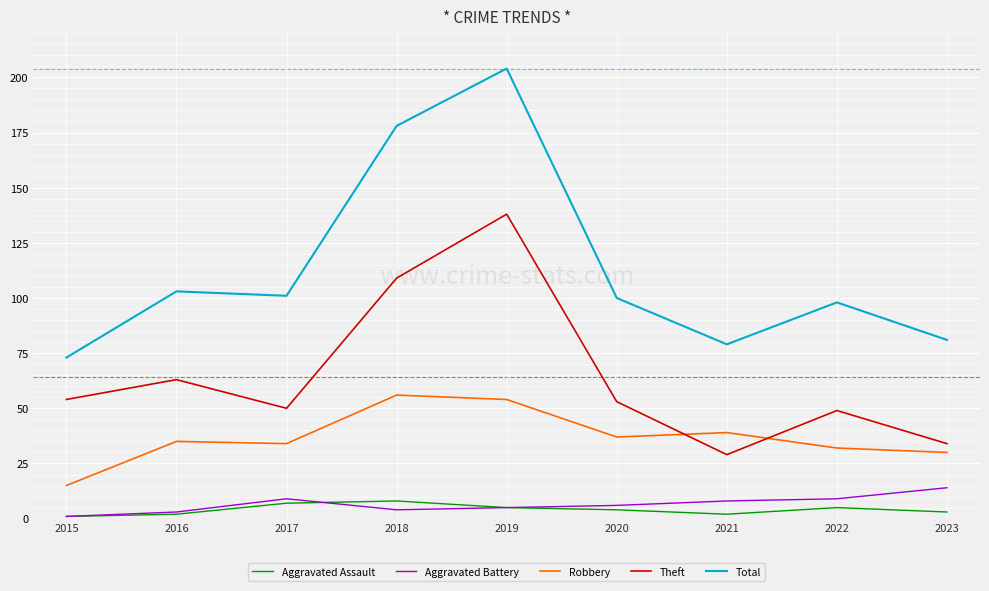

At how many categories does at least one series exceed 180?

1